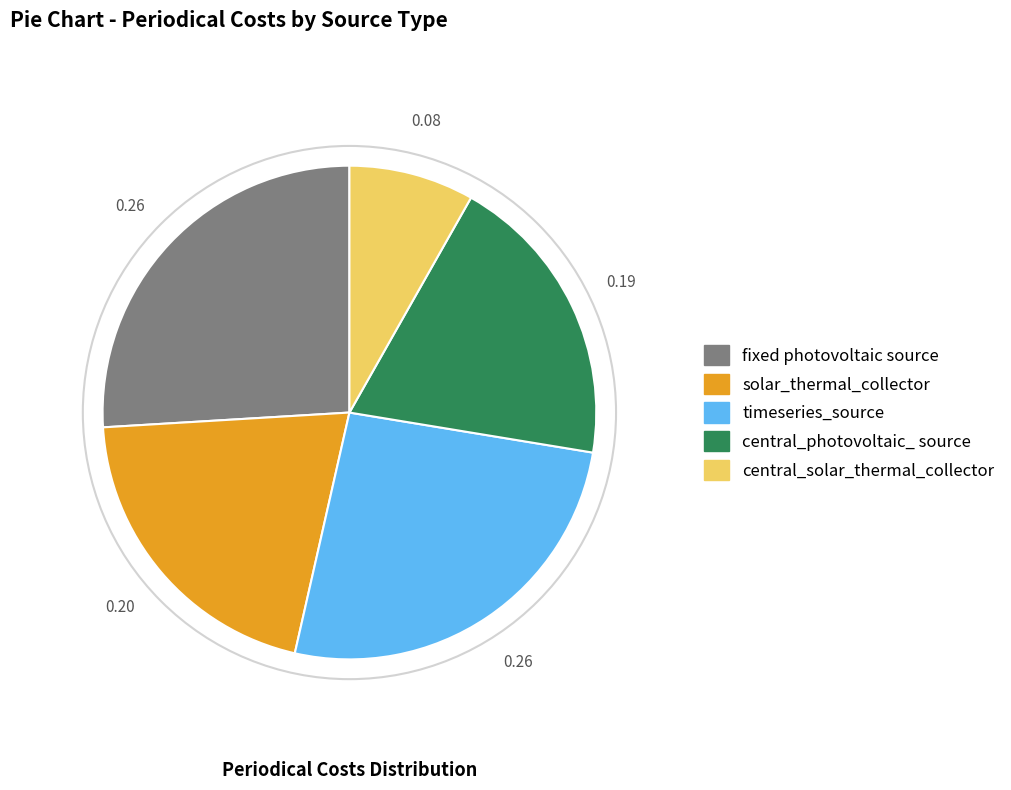

Which has a higher value, fixed photovoltaic source or central_solar_thermal_collector?

fixed photovoltaic source